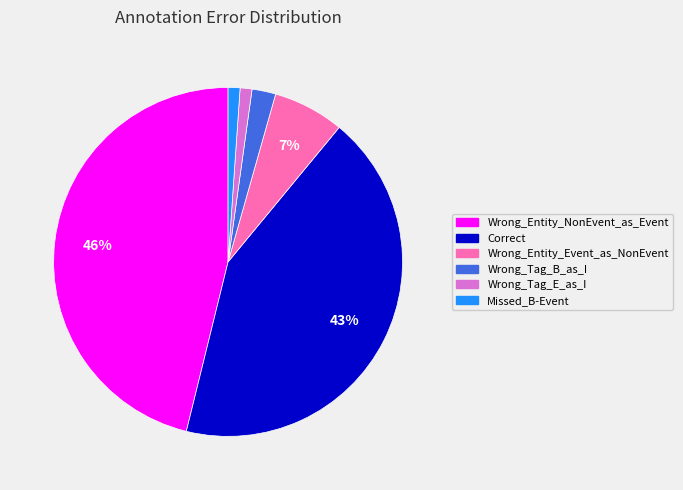

Which has a higher value, Wrong_Entity_Event_as_NonEvent or Wrong_Tag_B_as_I?

Wrong_Entity_Event_as_NonEvent